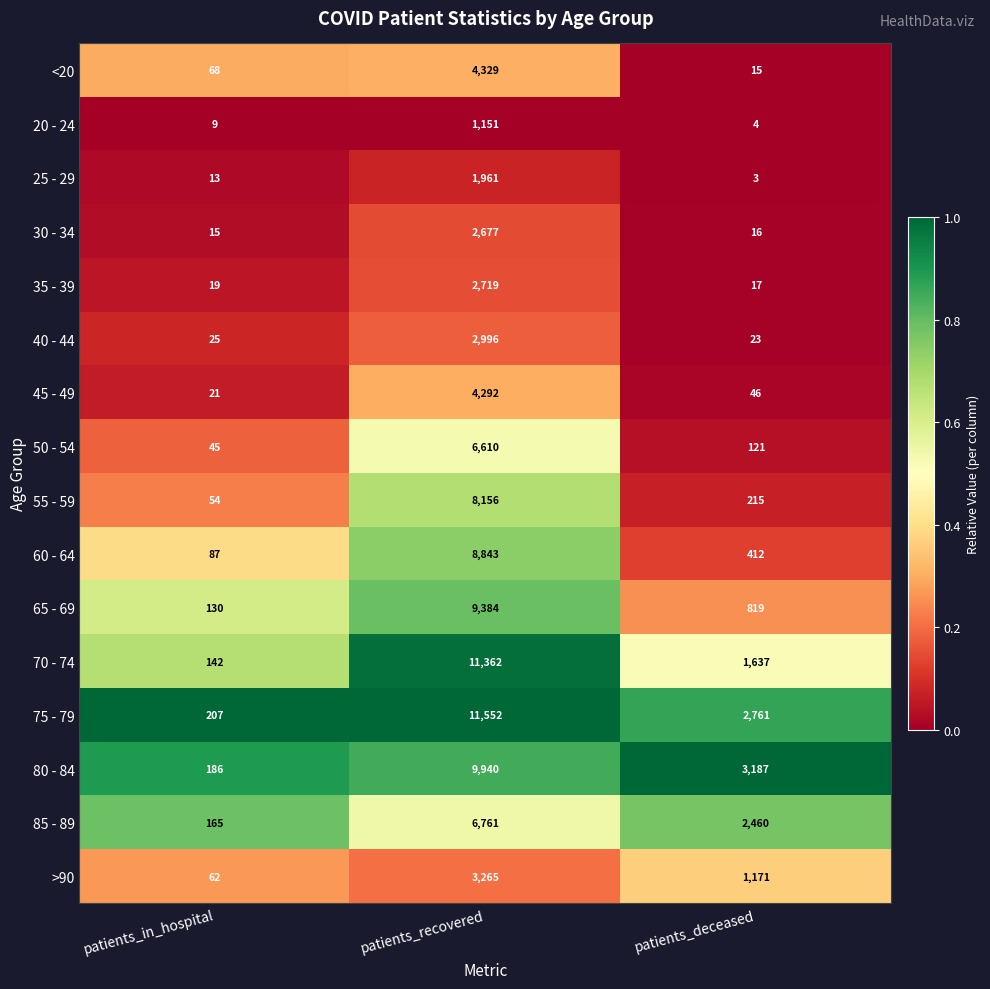

True or false: 70 - 74 has a value of 11362 at patients_recovered.

True